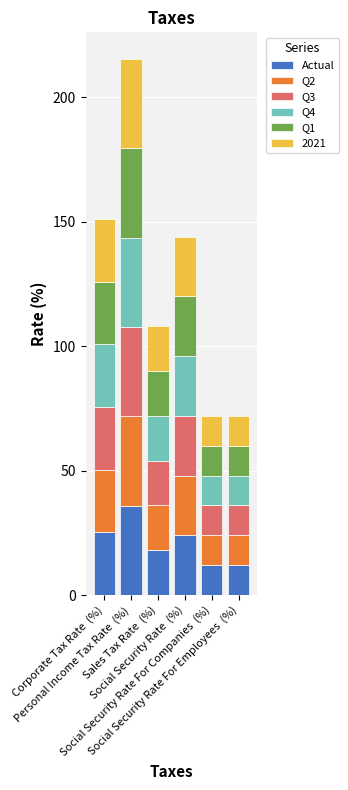

What is the lowest value of the Actual series?

12.0